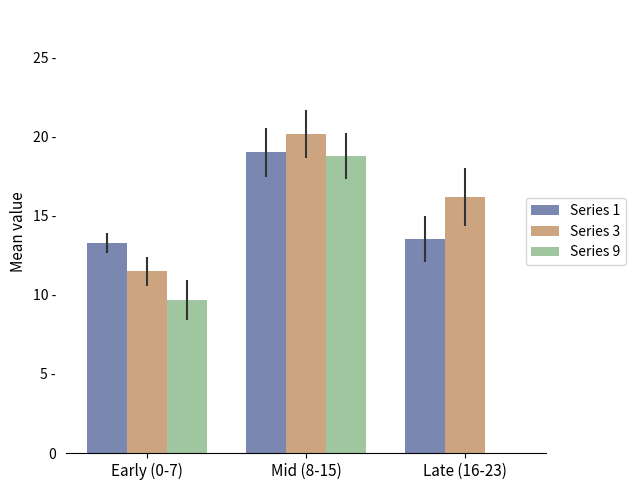

Is the value of Series 1 at Early (0-7) greater than the value of Series 9 at Mid (8-15)?

No